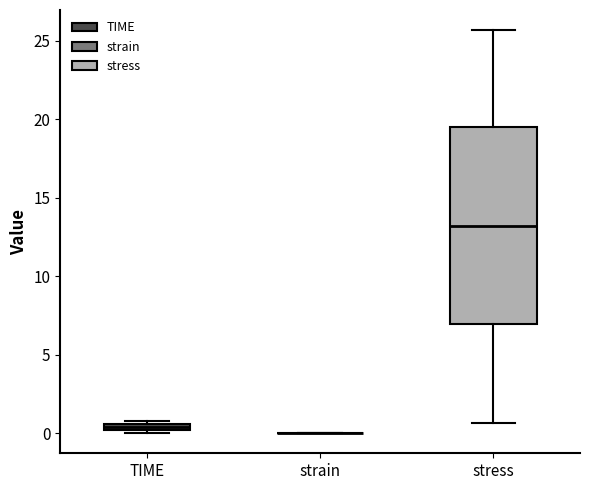

Which box is the tallest, from its lower edge to its upper edge?

stress